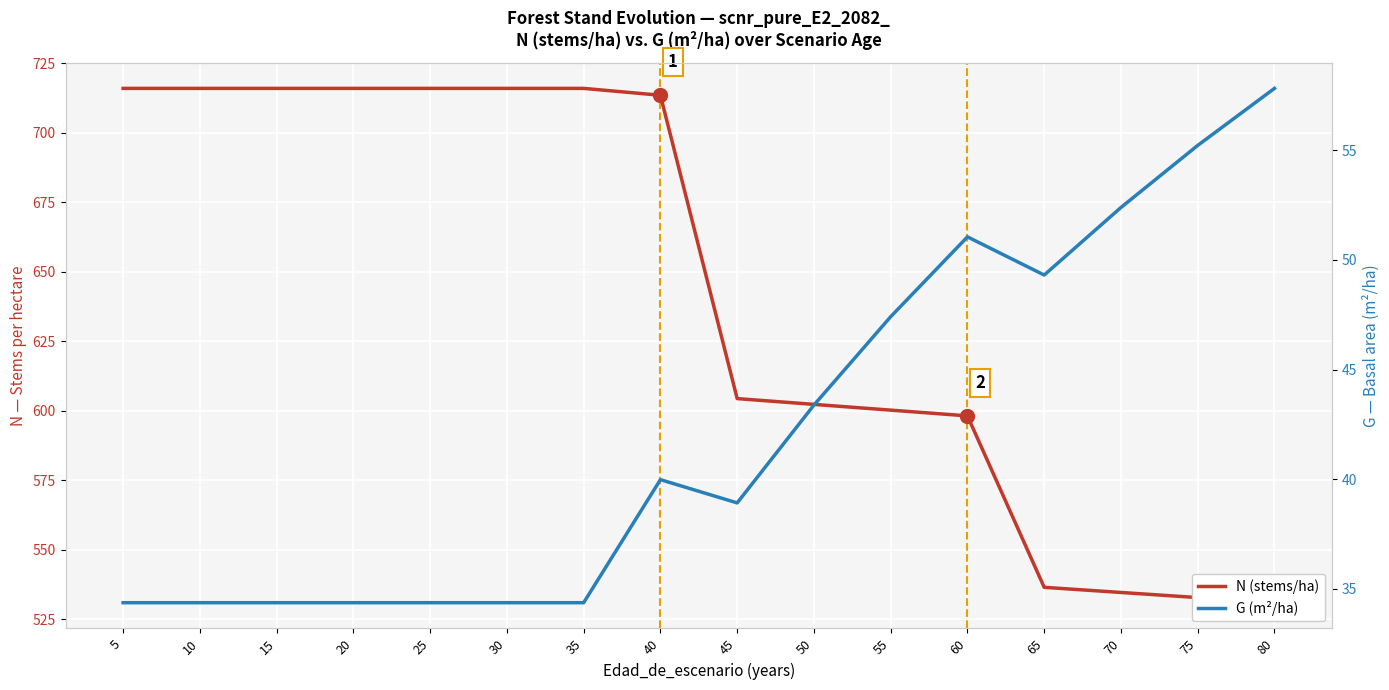

How many data points does each series have?

16